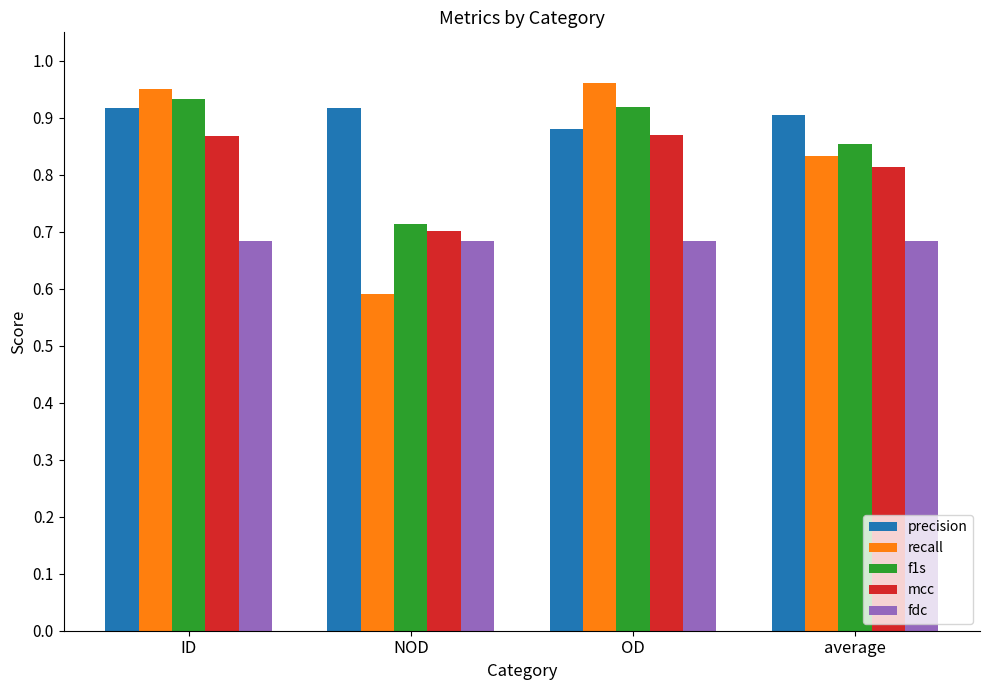

What is the sum of all mcc values?

3.3